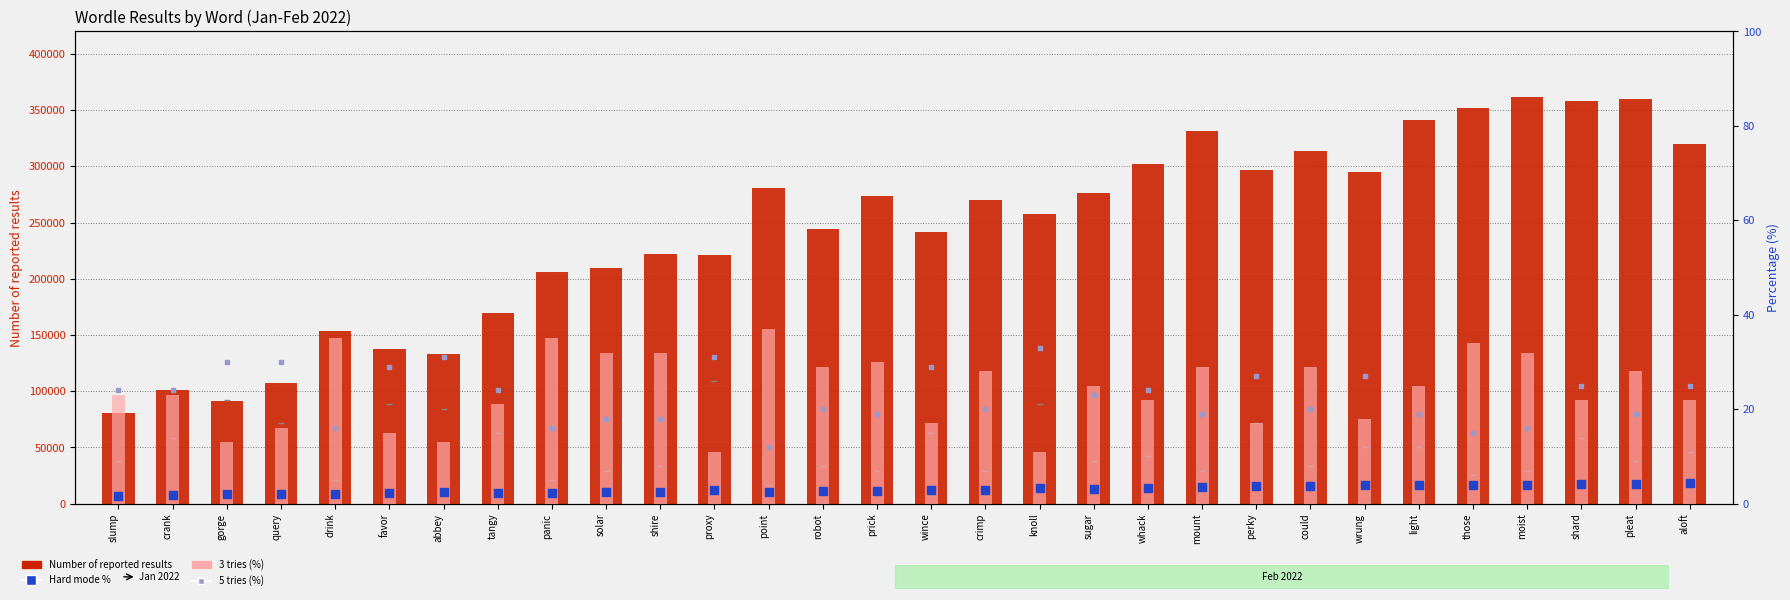

Which series reaches the maximum Y coordinate?

Number of reported results